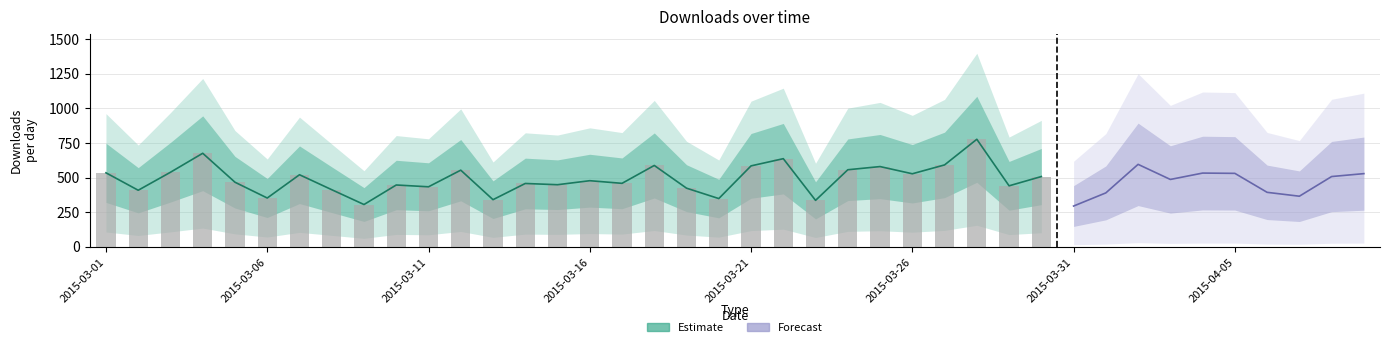

What is the label of the 35th bar from the right?

2015-03-06